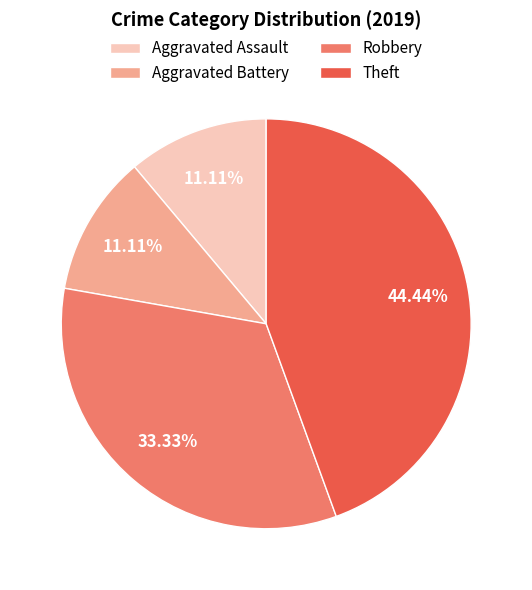

Does any single category account for the majority?

No